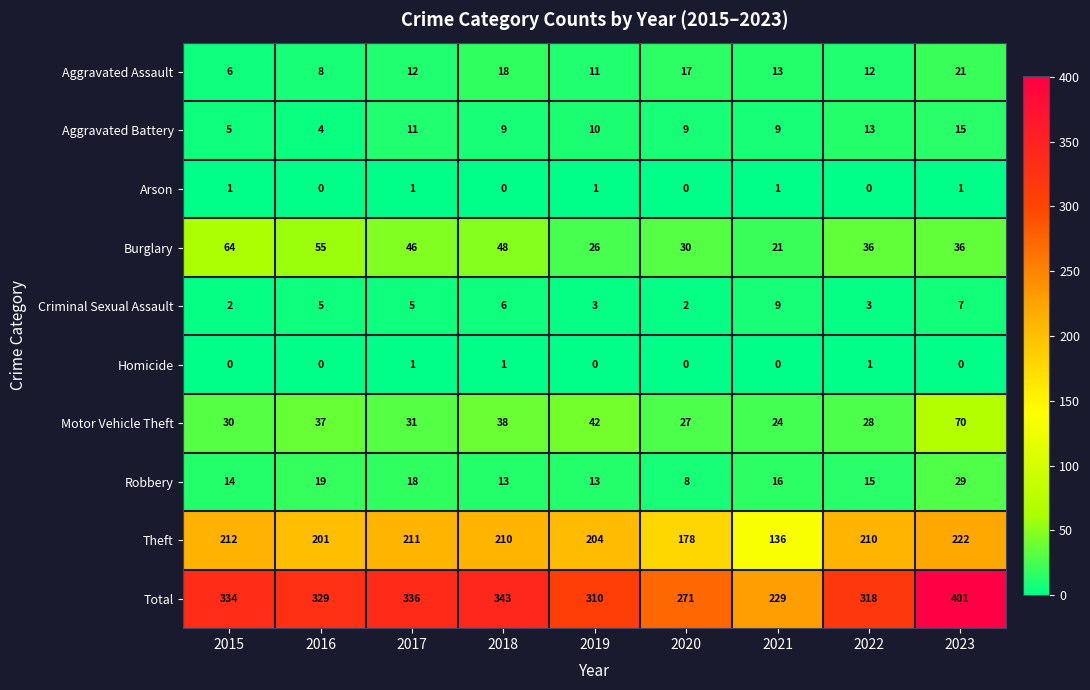

Which series has the largest range (max minus min)?

Total